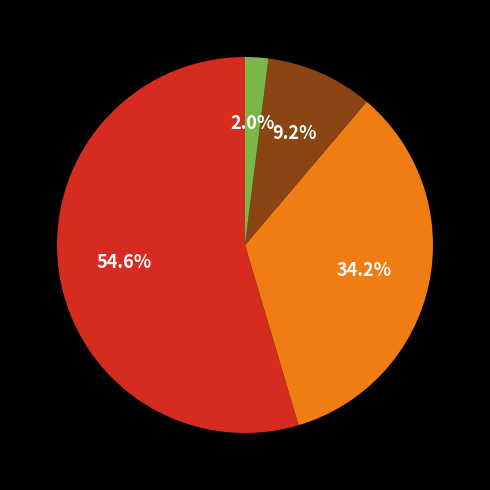

To the nearest percent, what is the average slice percentage?

25%